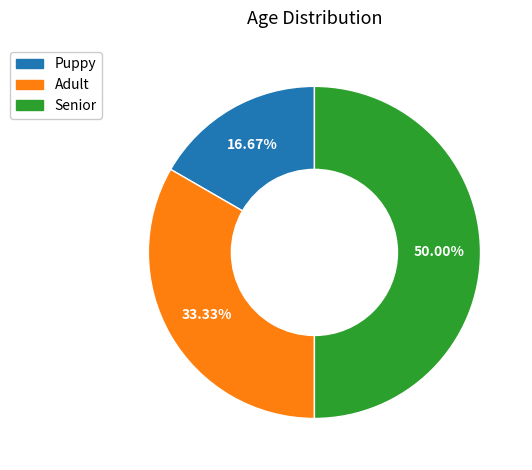

Is the sum of Adult and Senior greater than half?

Yes